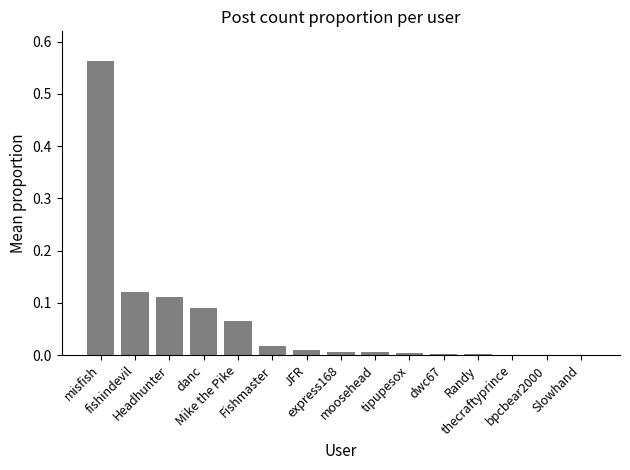

What is the sum of all values?

1.0